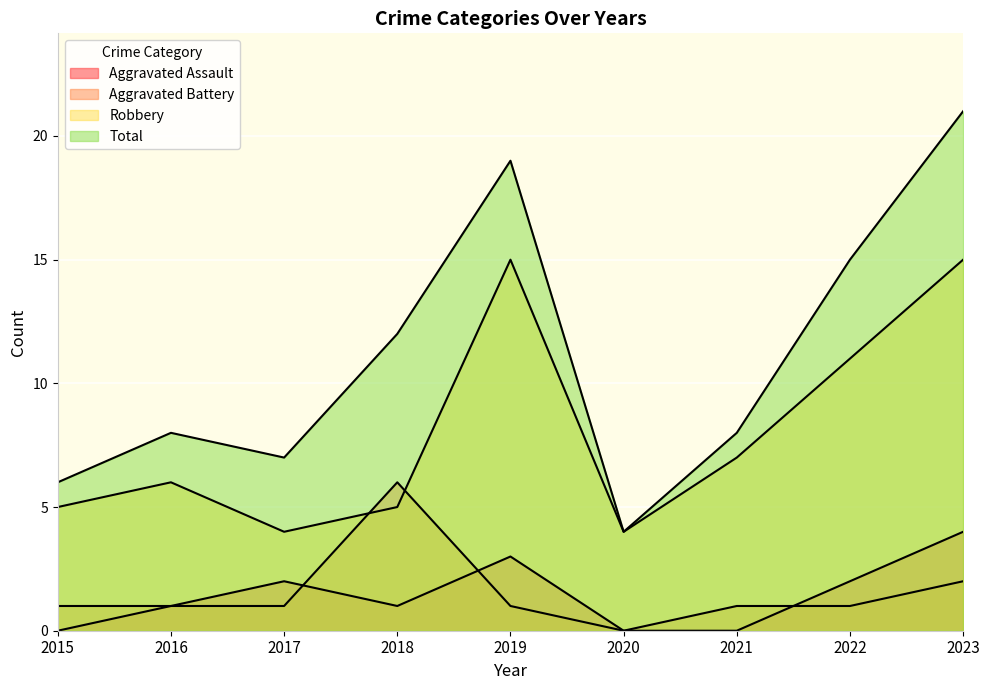

What is the difference between the Robbery values at 2021 and 2022?

4